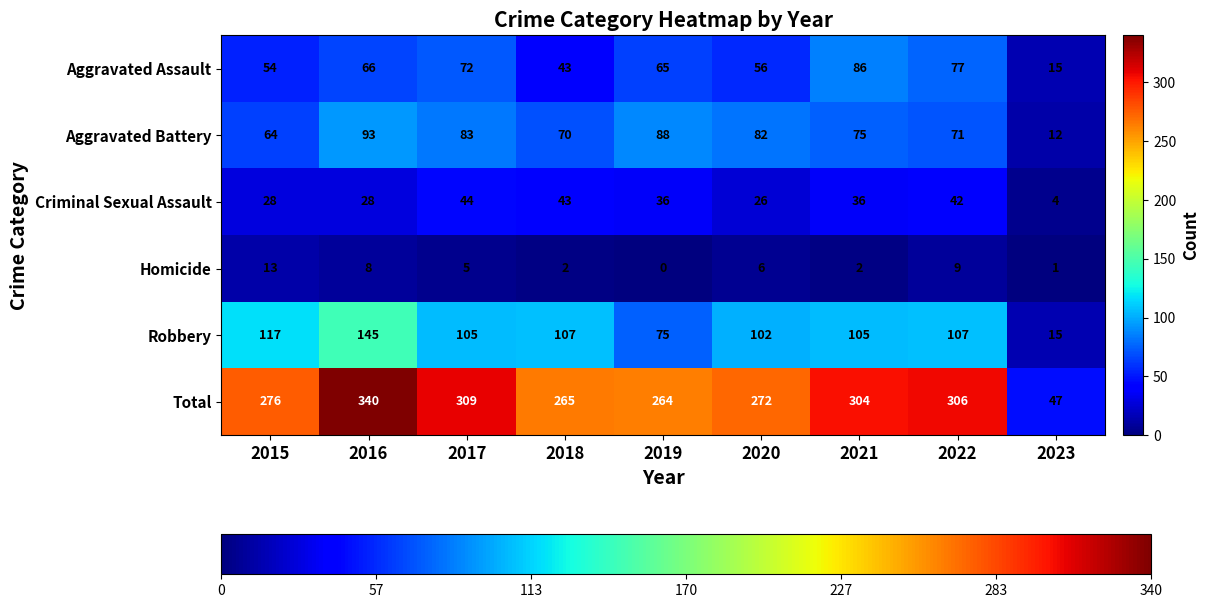

What is the sum of the Aggravated Battery values at 2016 and 2015?

157